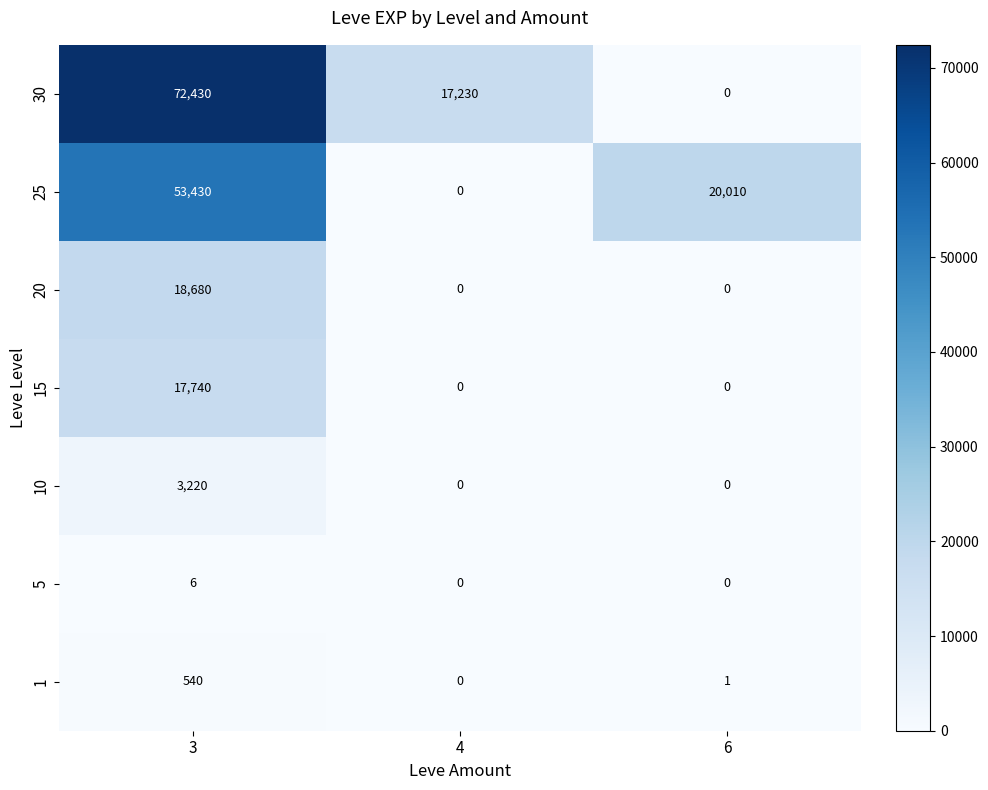

How many distinct data groups are displayed?

7